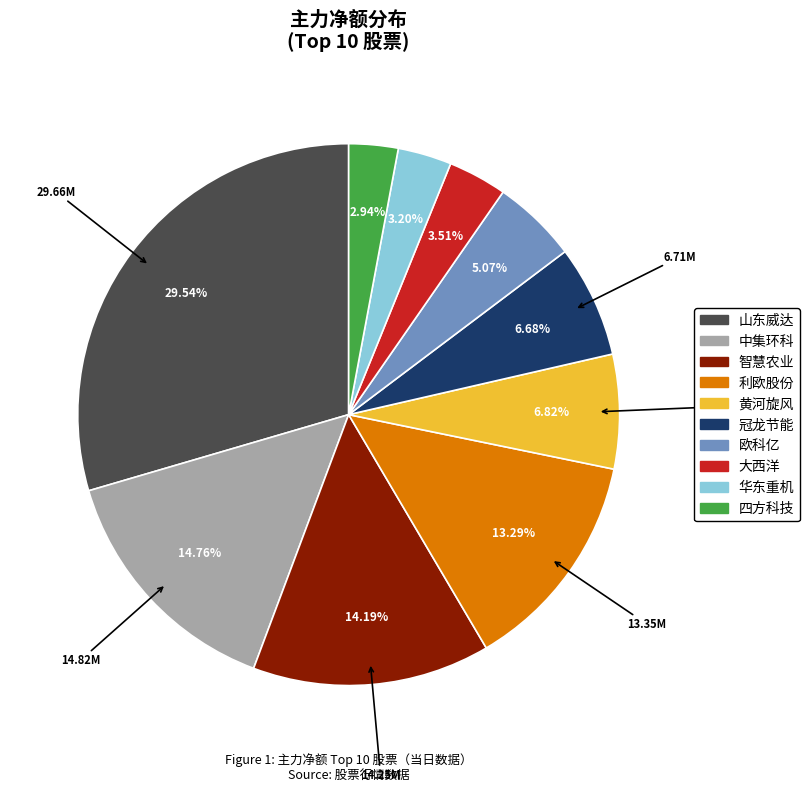

To the nearest percent, what is the difference between the largest and smallest slice percentages?

27%